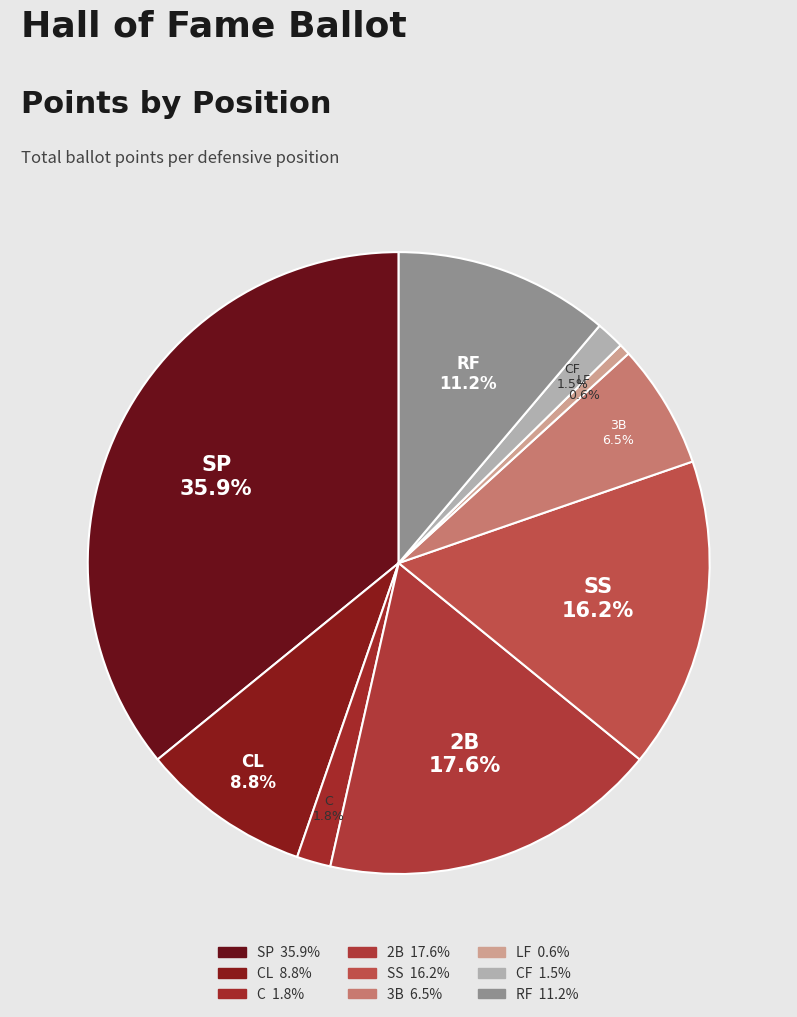

Do CL and LF together represent more than half of the pie?

No